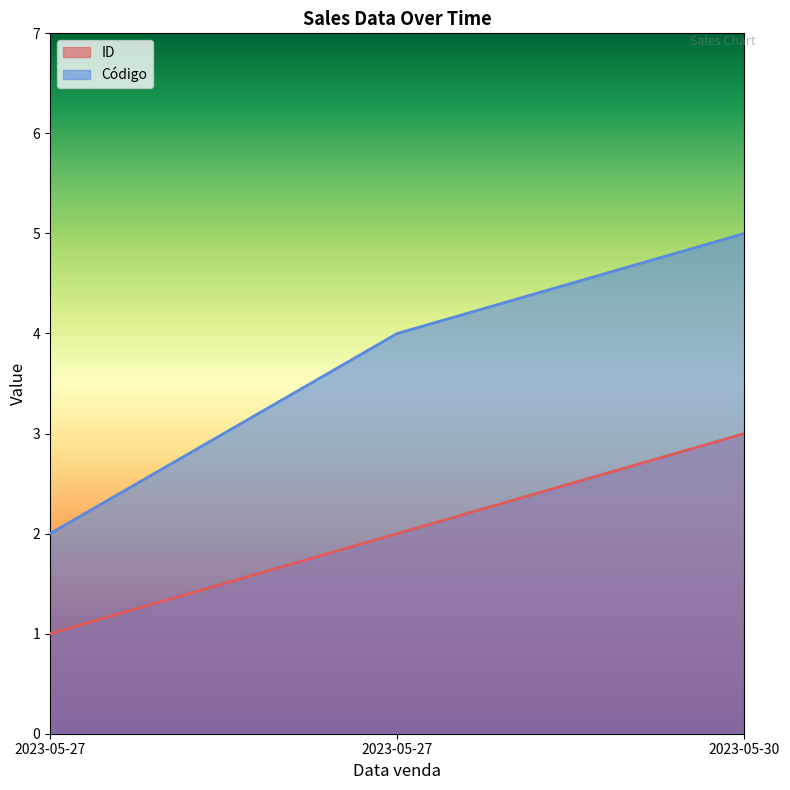

The ID series shows 3 at 2023-05-27. True or false?

False